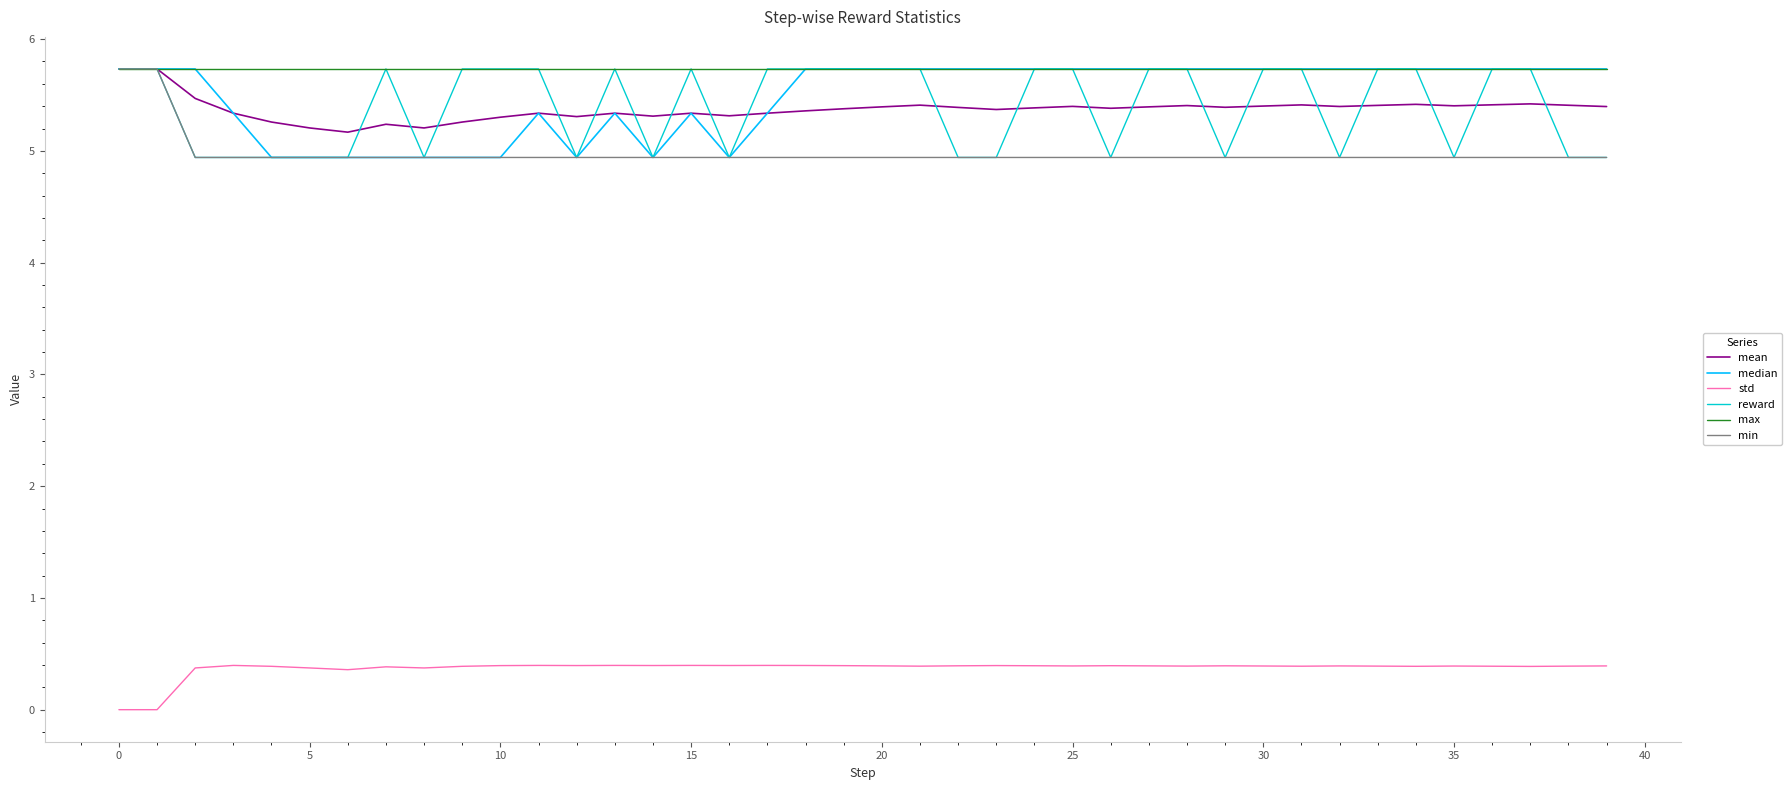

True or false: max and std intersect in this chart.

False